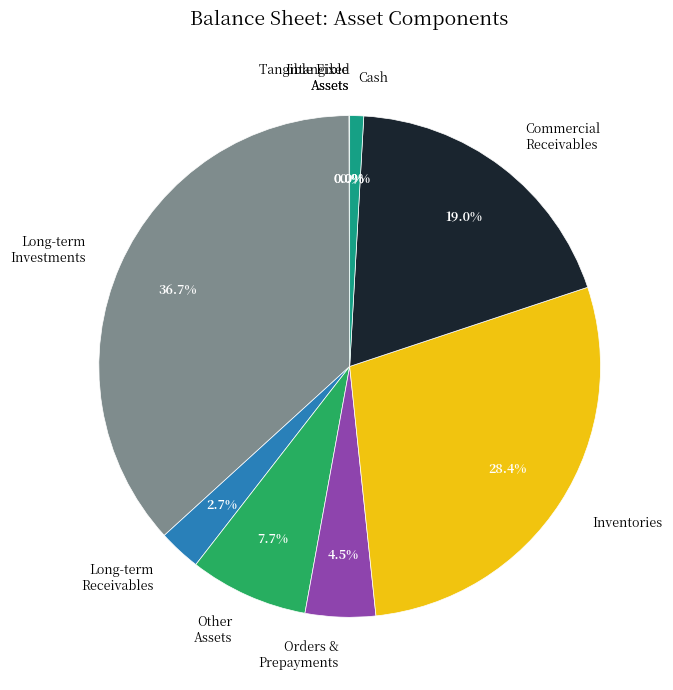

Which category has the biggest portion of the pie?

Long-term Investments